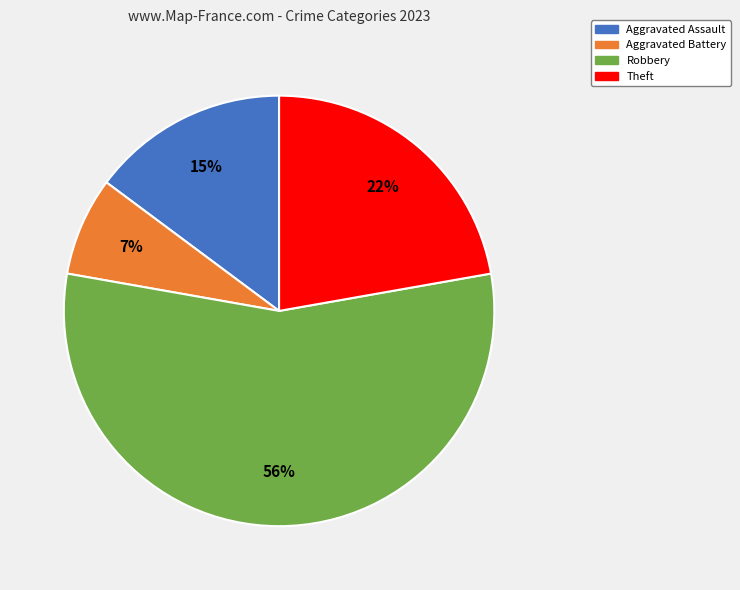

To the nearest percent, what is the average slice percentage?

25%